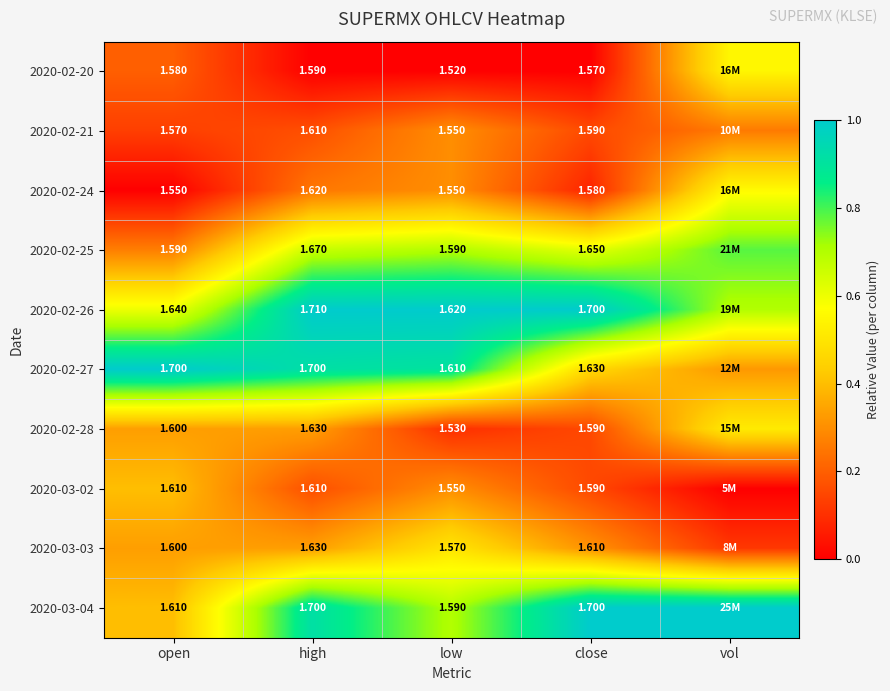

Is the value of 2020-02-24 at open greater than the value of 2020-02-28 at high?

No